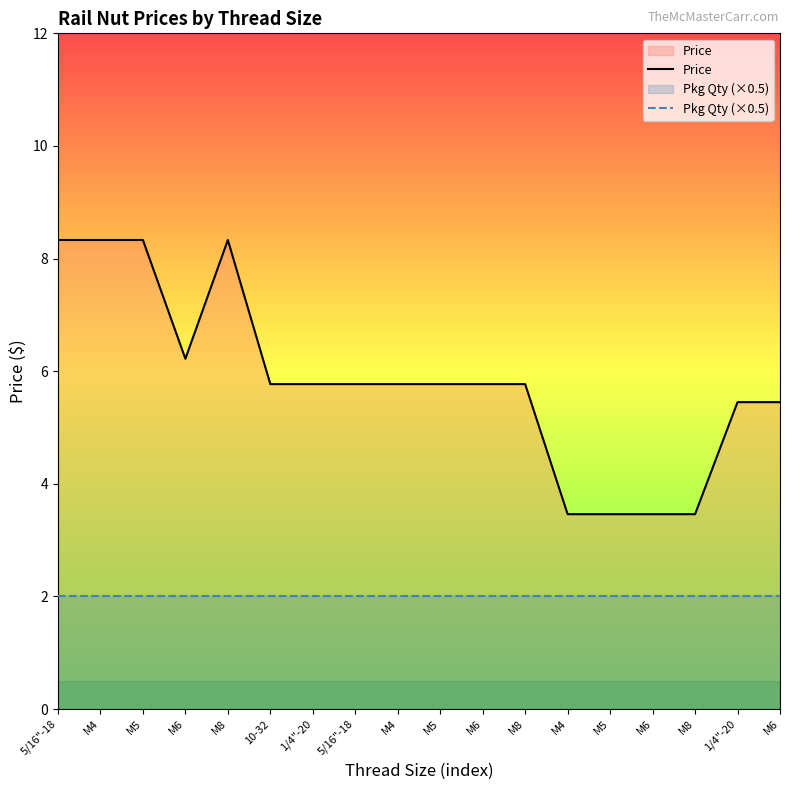

What are all the series names shown in the legend?

Price, Pkg Qty (×0.5)